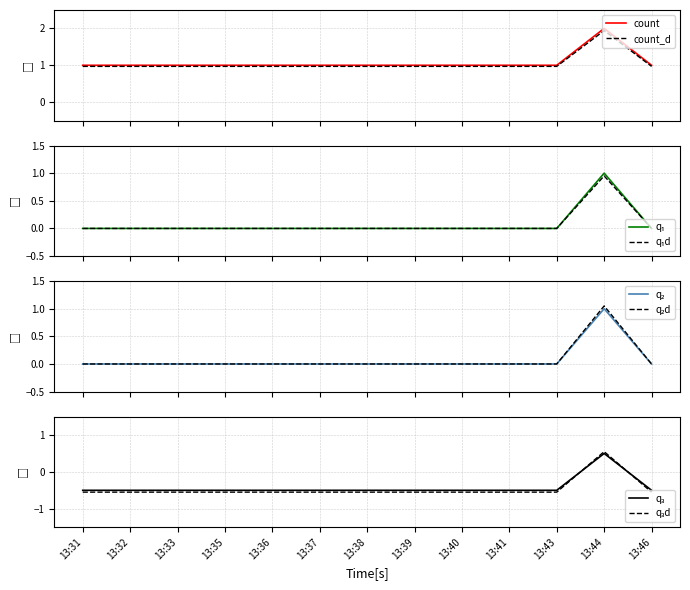

What is the value of the 5th point from the left?

1